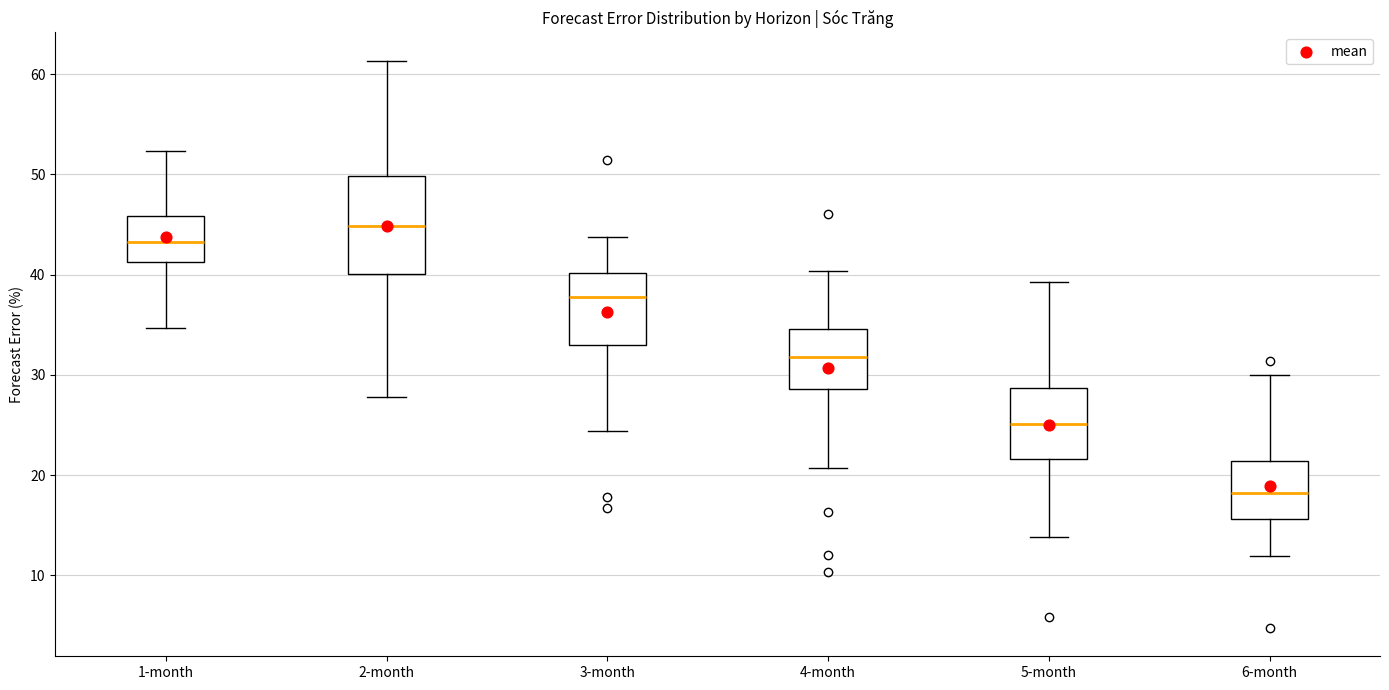

Which box's median line is the lowest?

6-month